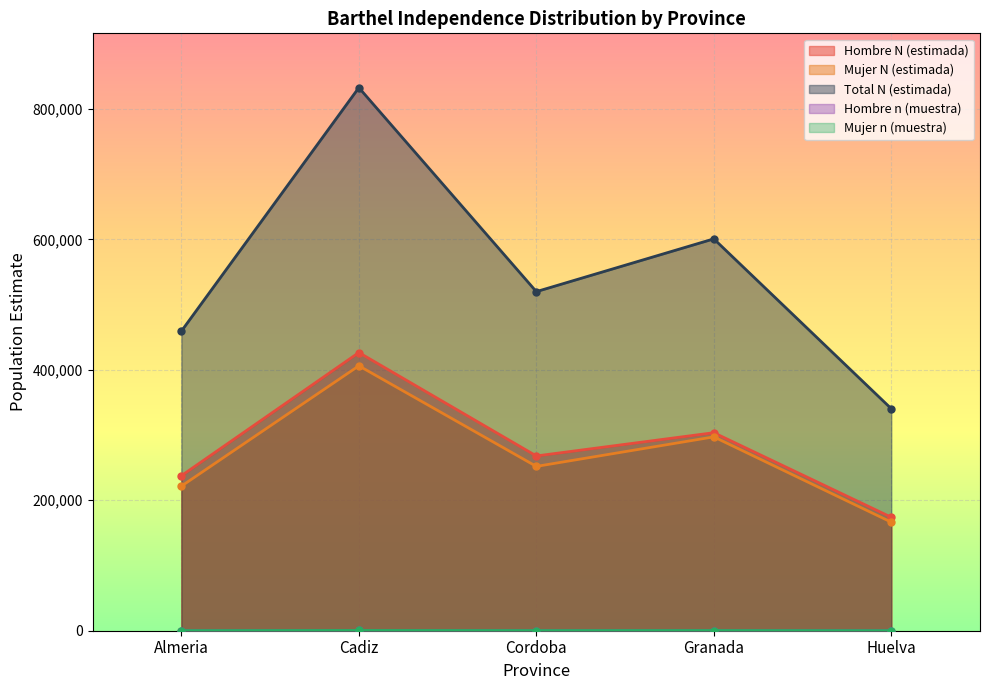

At which category is the sum across all series the highest?

Cadiz